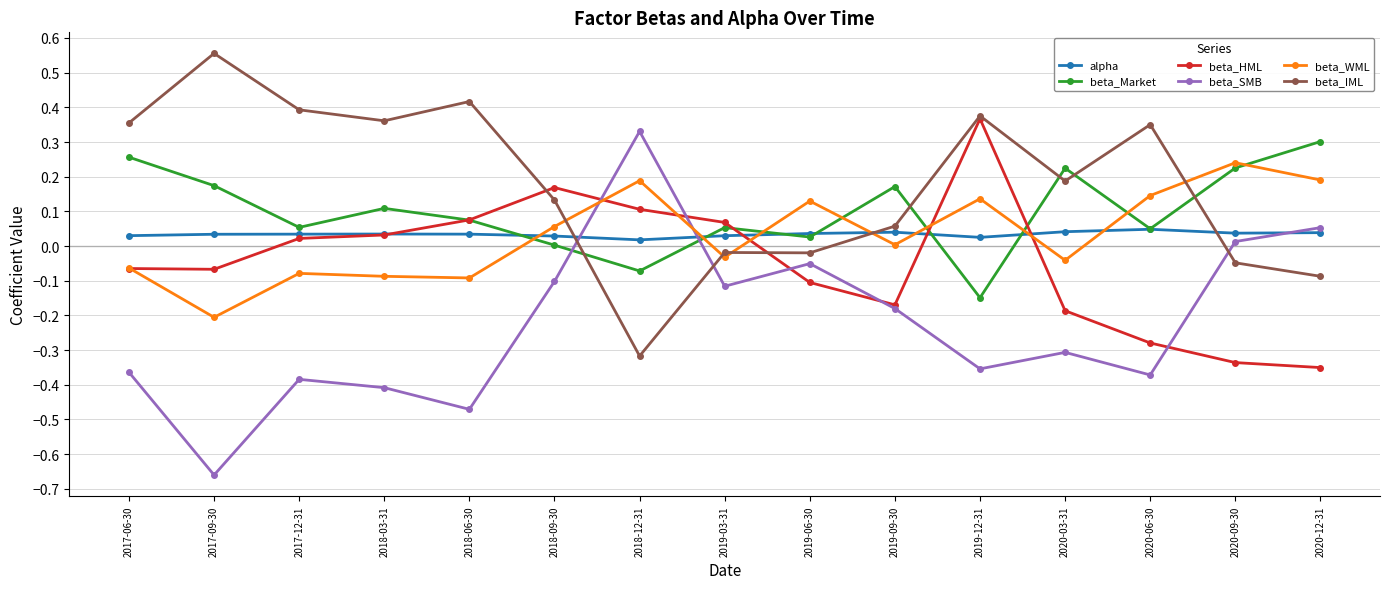

What is the label of the 1st point from the right?

2020-12-31